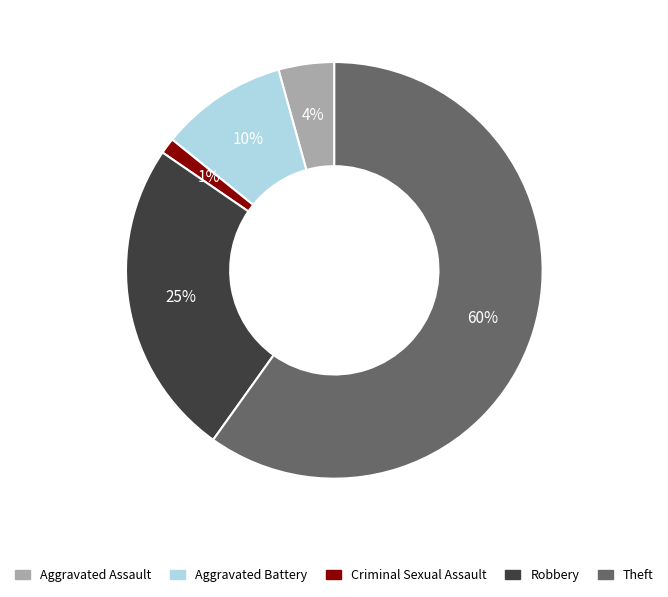

To the nearest percent, what portion does Aggravated Assault represent?

4%